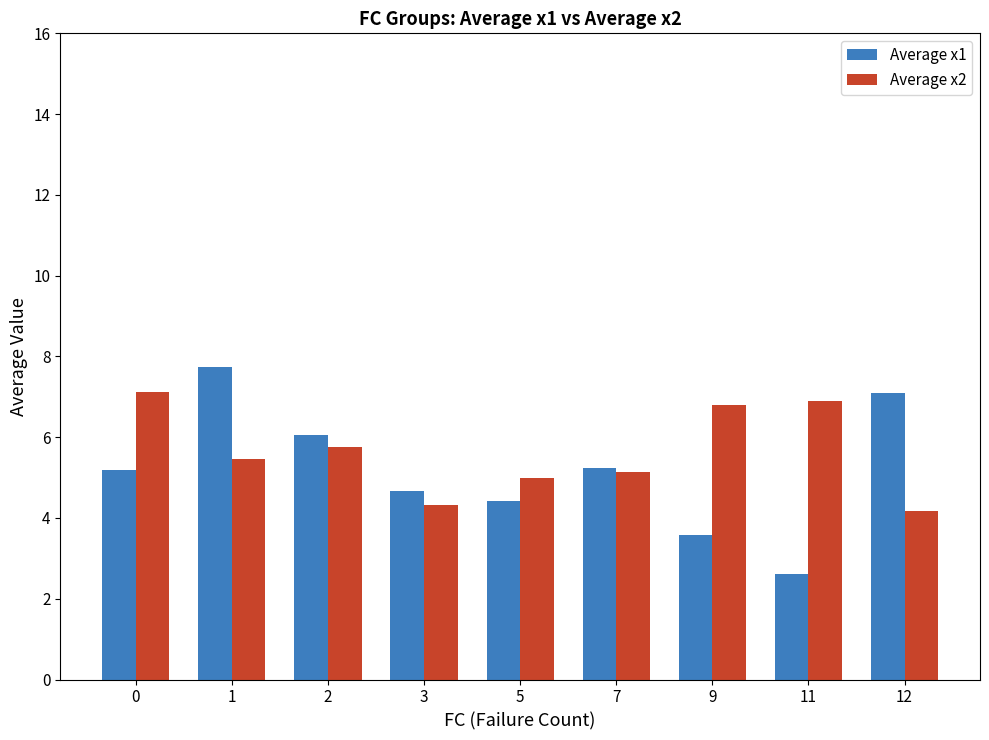

Which series has the largest total across all categories?

Average x2